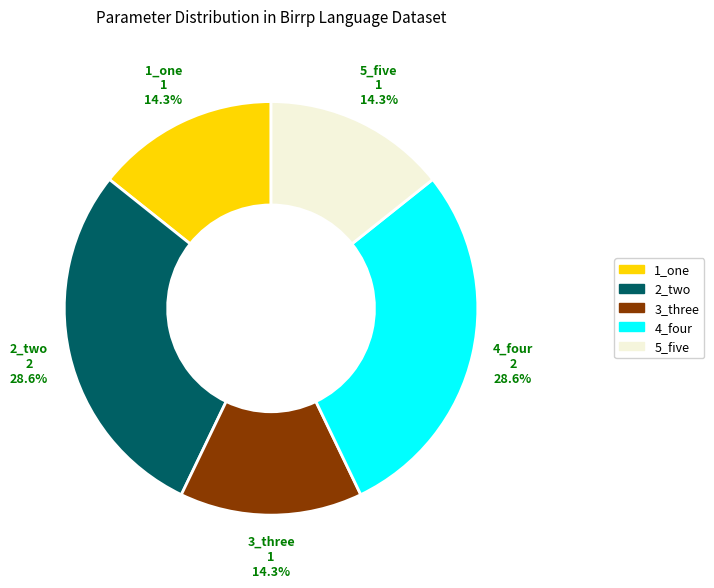

To the nearest percent, what portion does 3_three represent?

14%